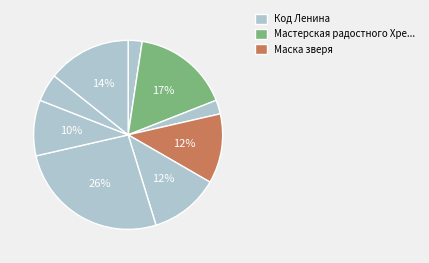

Count the number of slices in the pie.

9